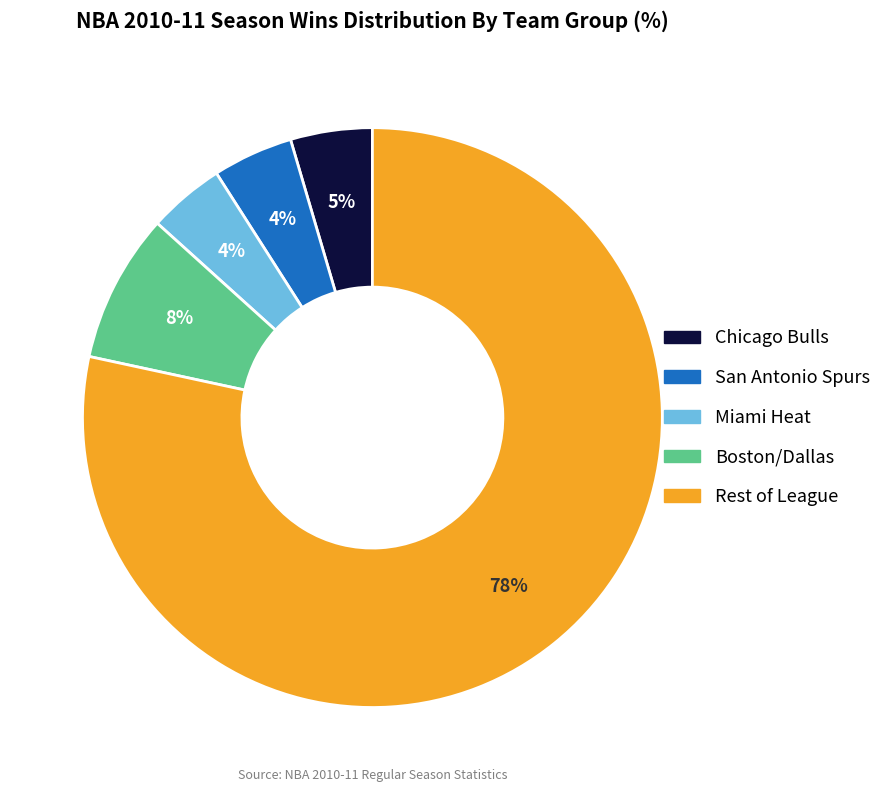

How many segments does this pie chart have?

5